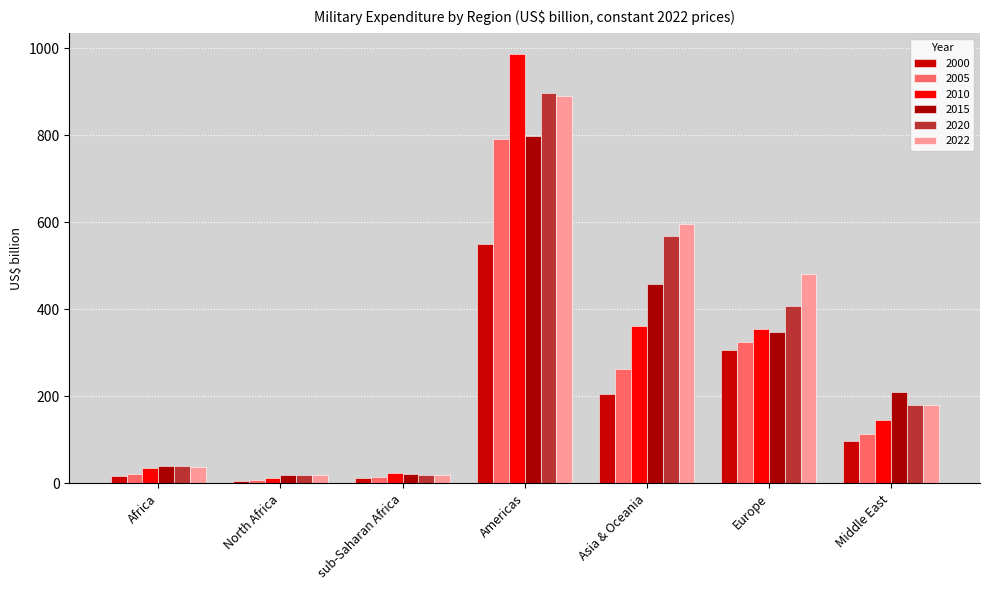

Are the bars horizontal?

No